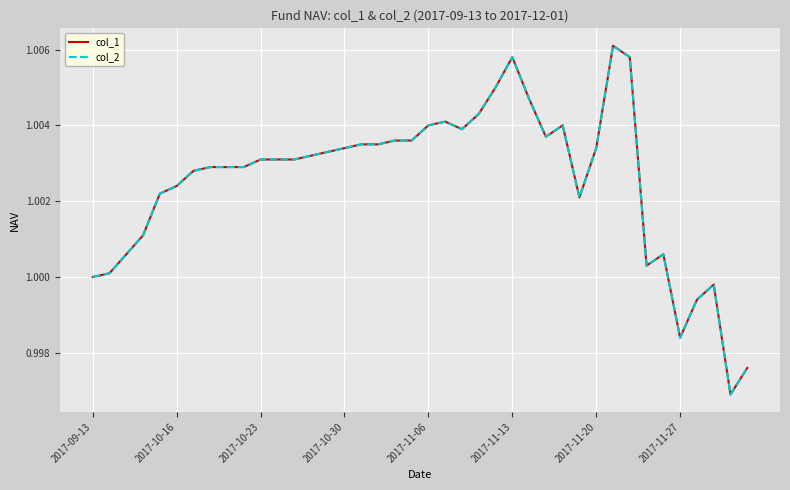

True or false: col_1 and col_2 cross at least once.

False